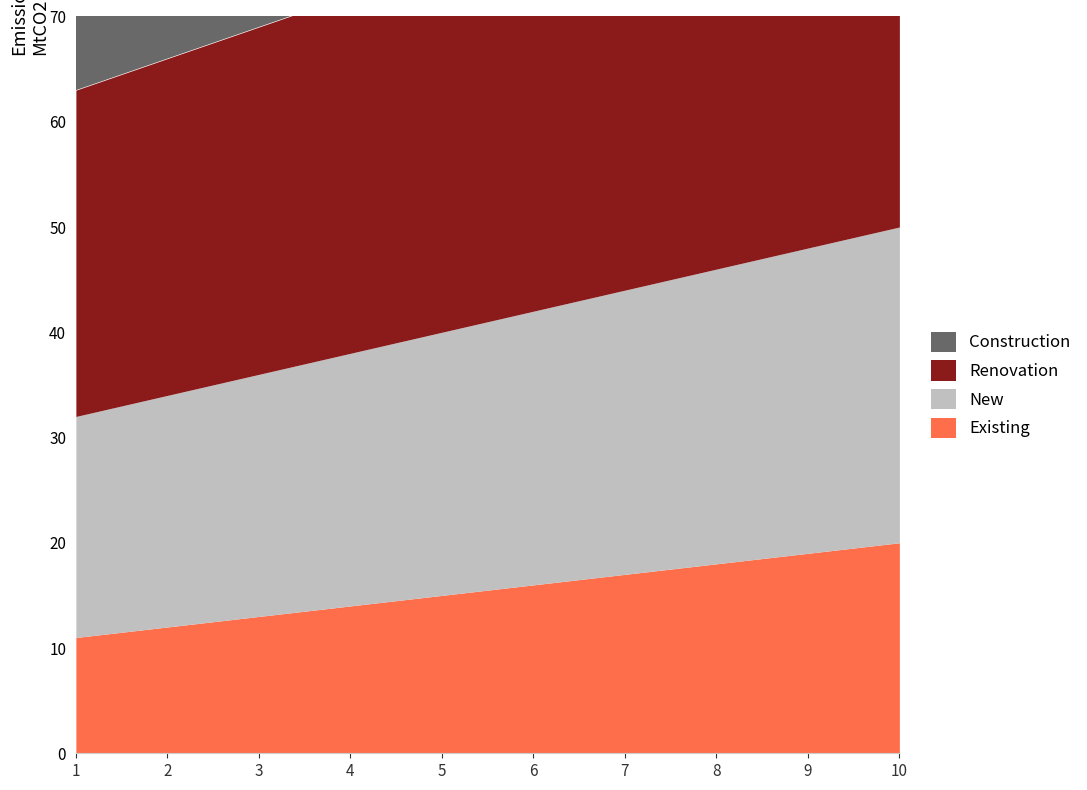

True or false: Construction has more than 1 interior local peaks.

False